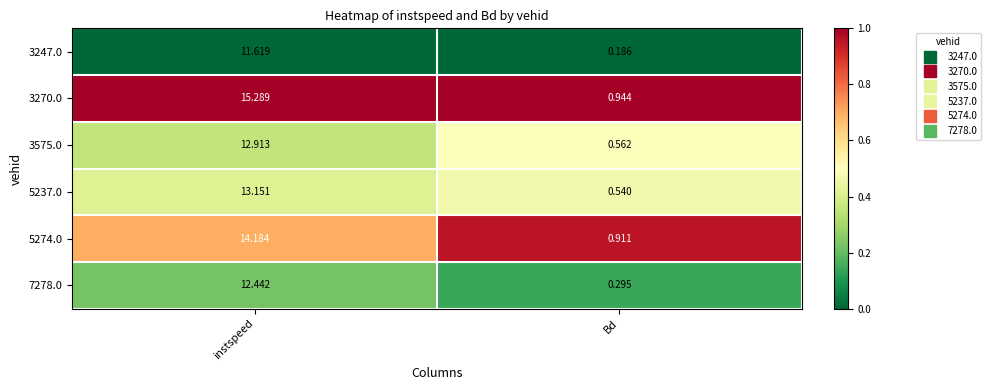

Which label corresponds to the largest value in the chart?

instspeed